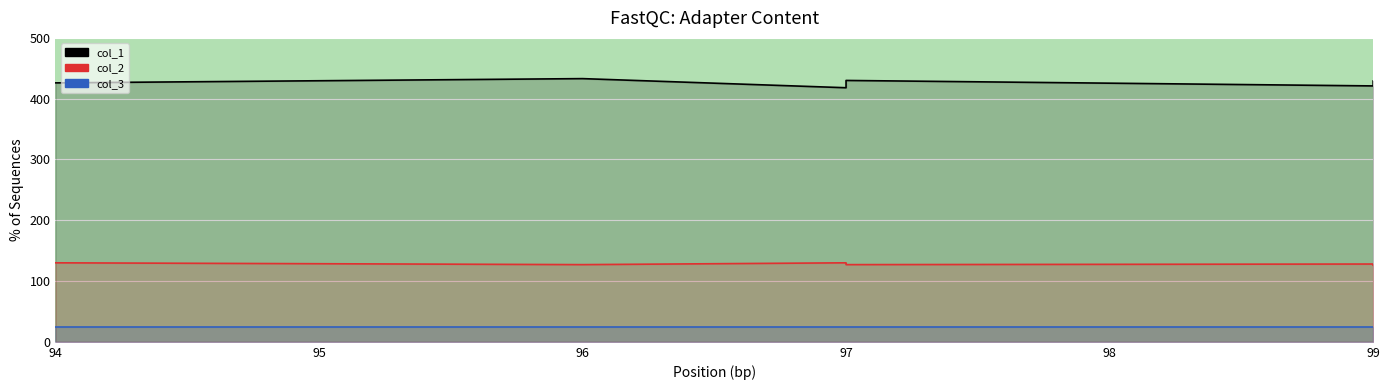

True or false: col_2 has more than 0 points higher than both neighbors.

True